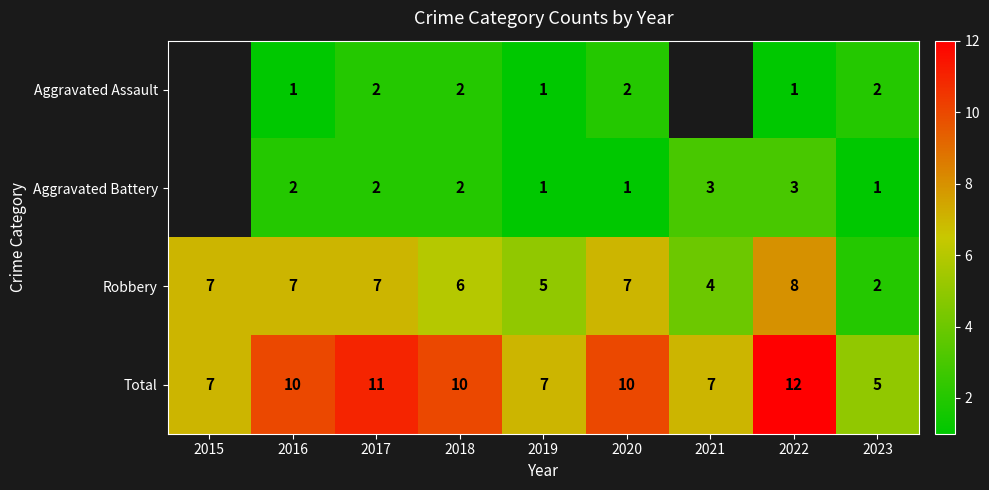

Which series changed the most between 2015 and 2017?

Total